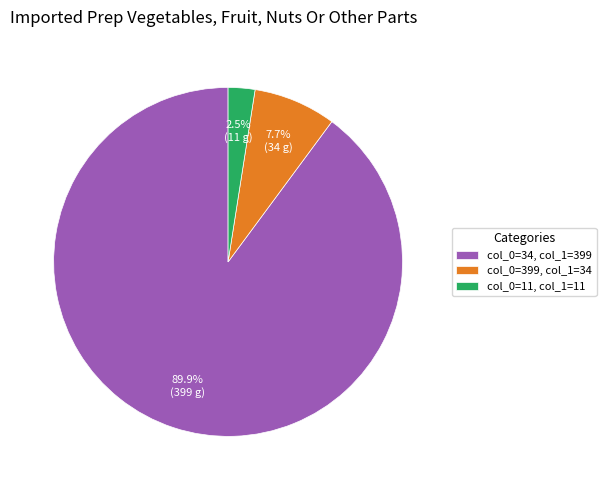

Which category accounts for the majority?

col_0=34, col_1=399